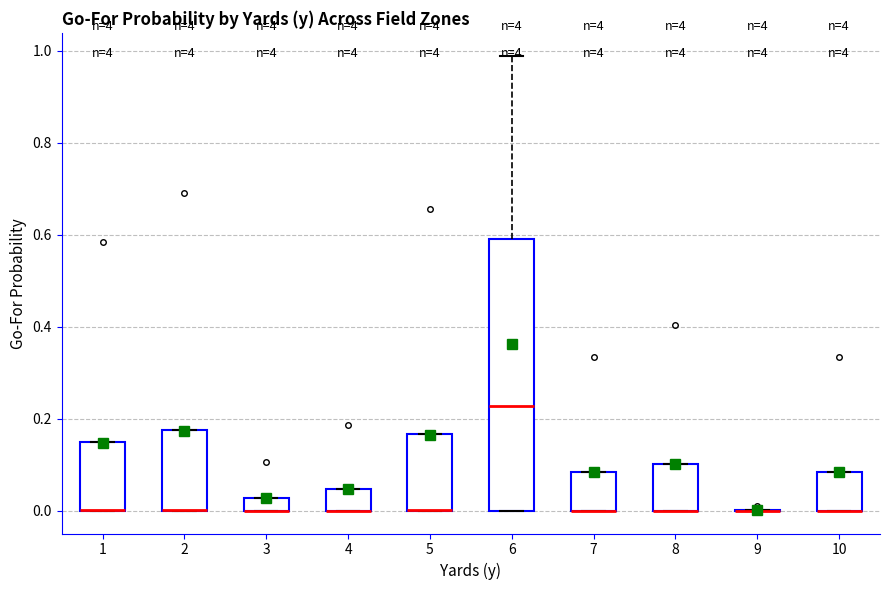

Which box is the tallest, from its lower edge to its upper edge?

6